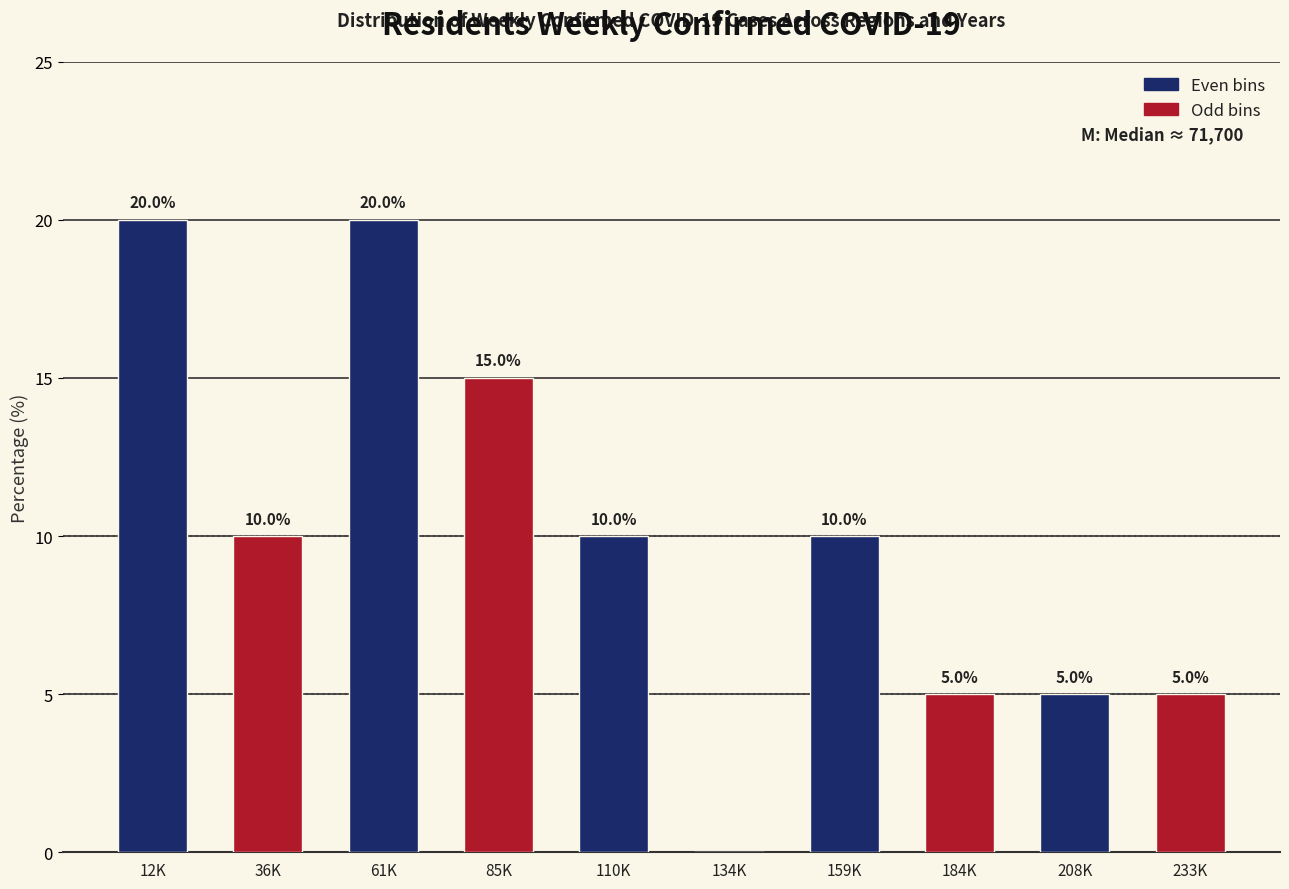

Reading left to right, extract all data points from this chart.

12K=20	36K=10	61K=20	85K=15	110K=10	134K=0	159K=10	184K=5	208K=5	233K=5